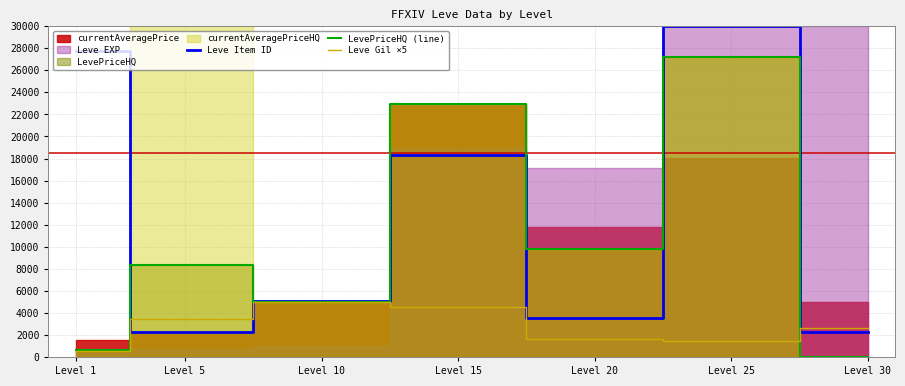

In Leve Item ID, how many points are higher than both neighbors (excluding endpoints)?

2